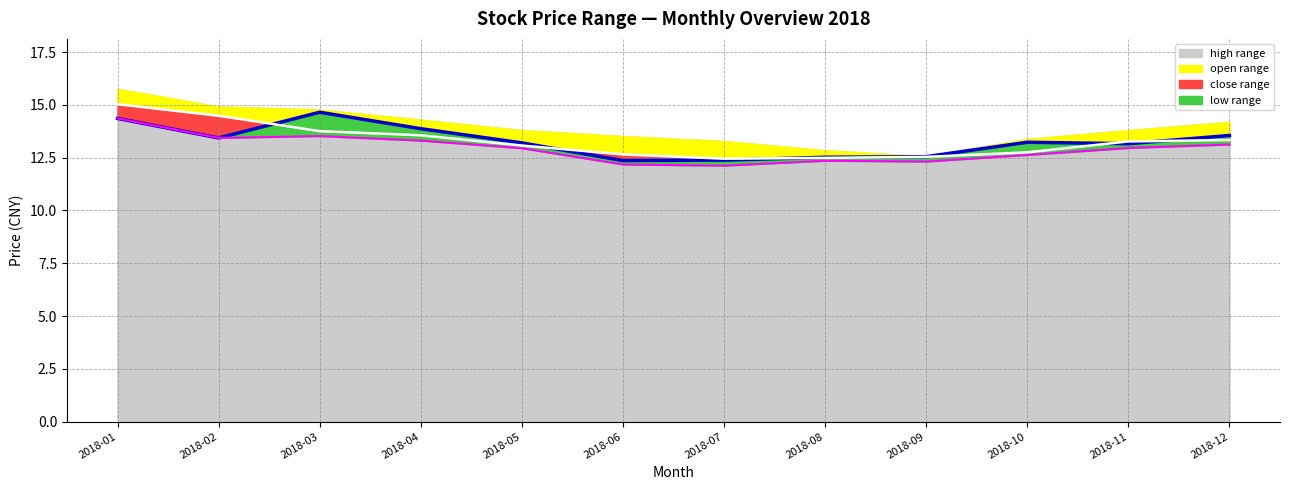

True or false: open (line) and close (line) cross at least once.

True